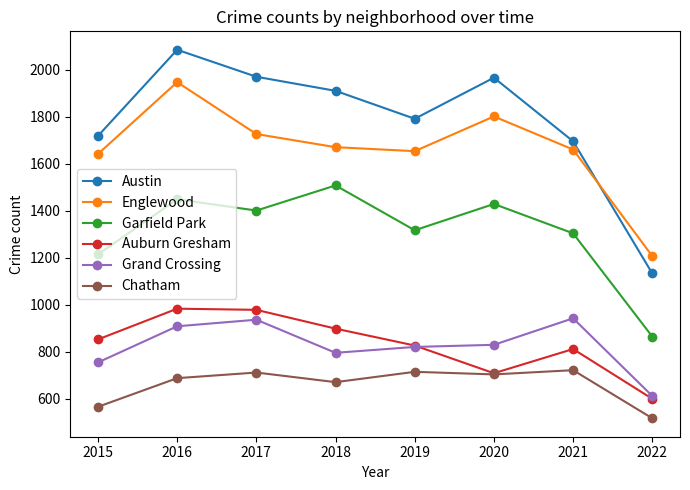

The value of Grand Crossing at 2019 is 216. True or false?

False